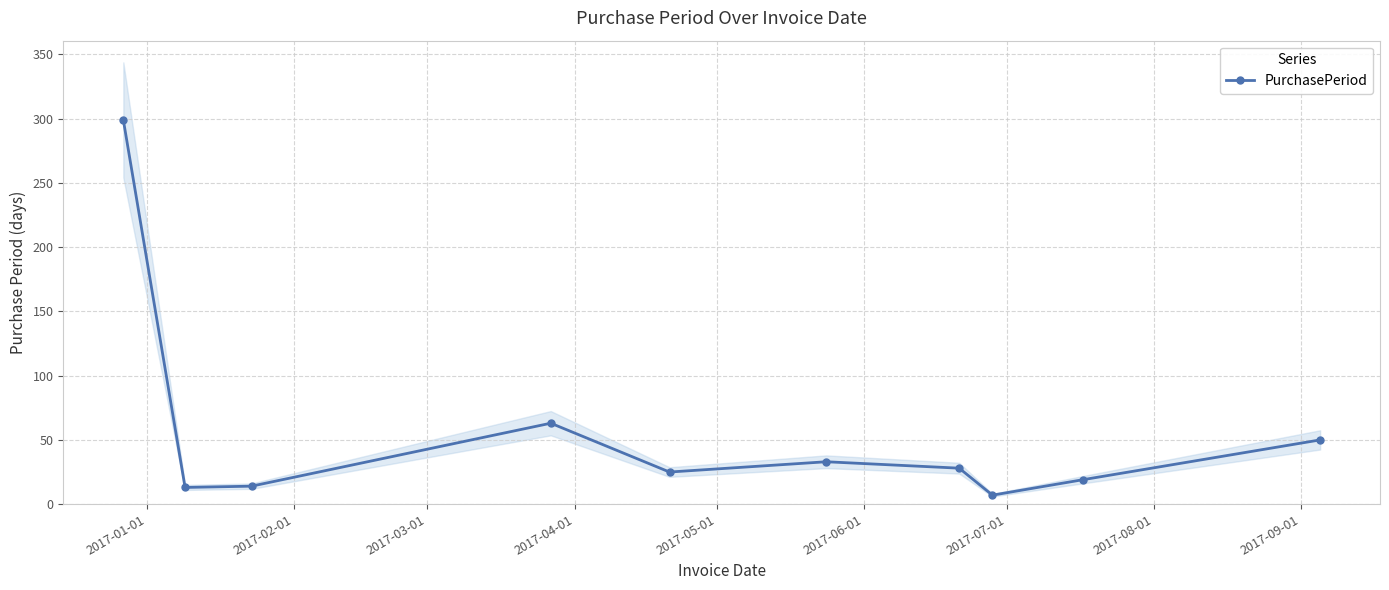

In PurchasePeriod, how many points are higher than both neighbors (excluding endpoints)?

2